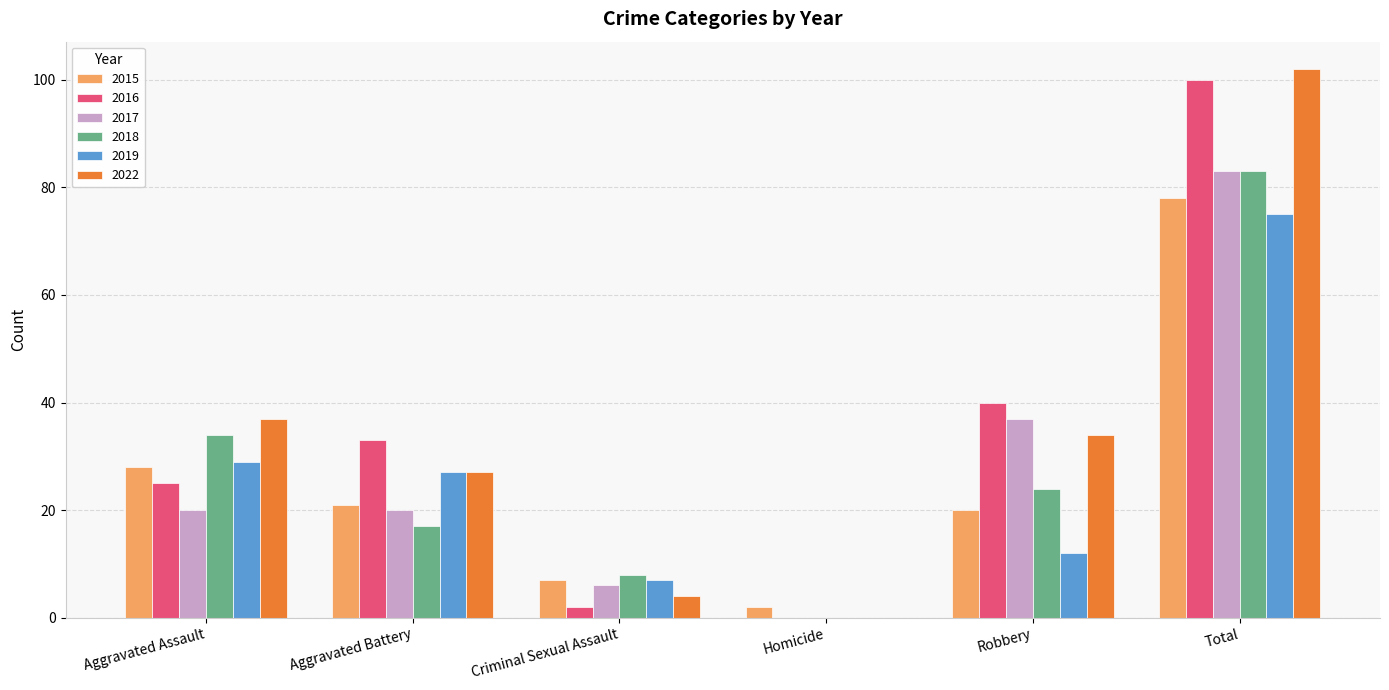

What is the maximum value for 2015?

78